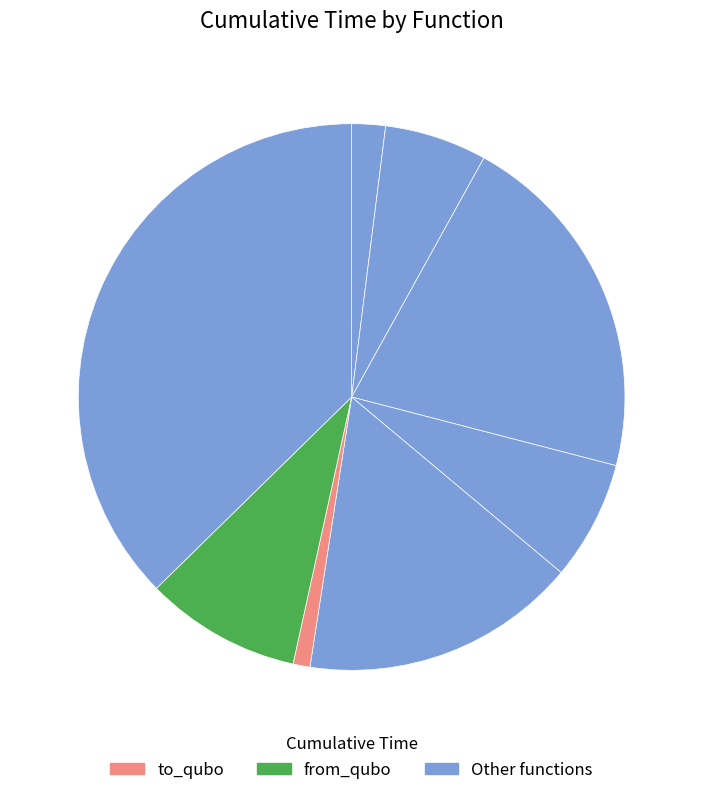

How many segments does this pie chart have?

8